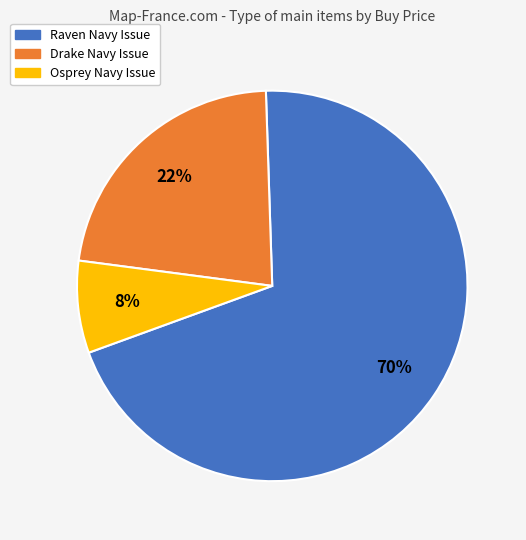

What percentage is the Osprey Navy Issue slice, to the nearest percent?

8%